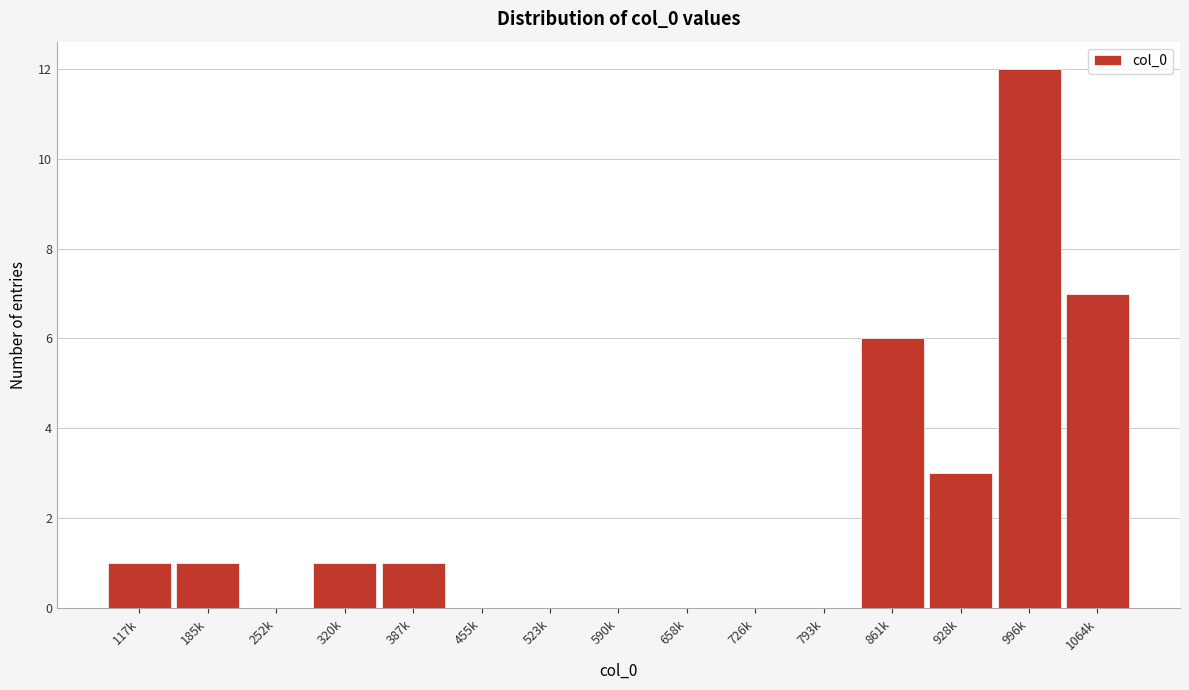

Reading left to right, list all the values displayed in this chart.

117k=1	185k=1	252k=0	320k=1	387k=1	455k=0	523k=0	590k=0	658k=0	726k=0	793k=0	861k=6	928k=3	996k=12	1064k=7